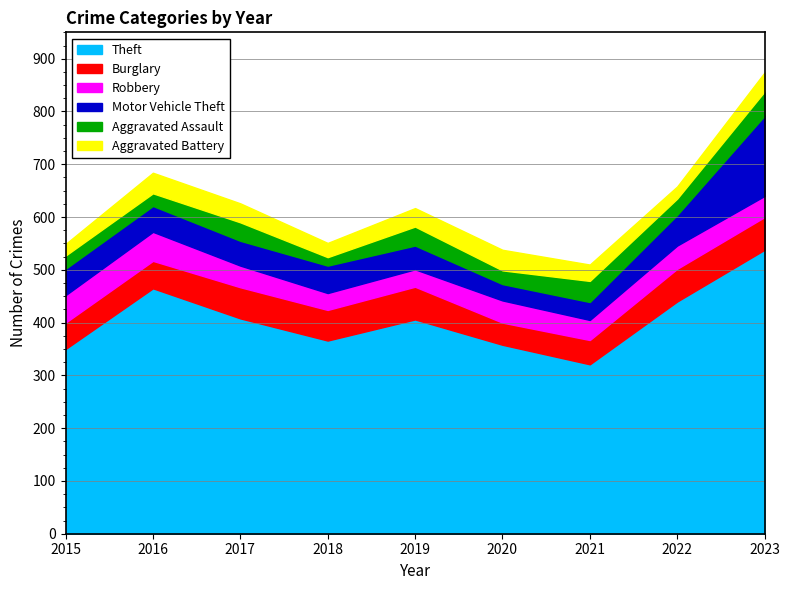

How many lines are shown in the chart?

6